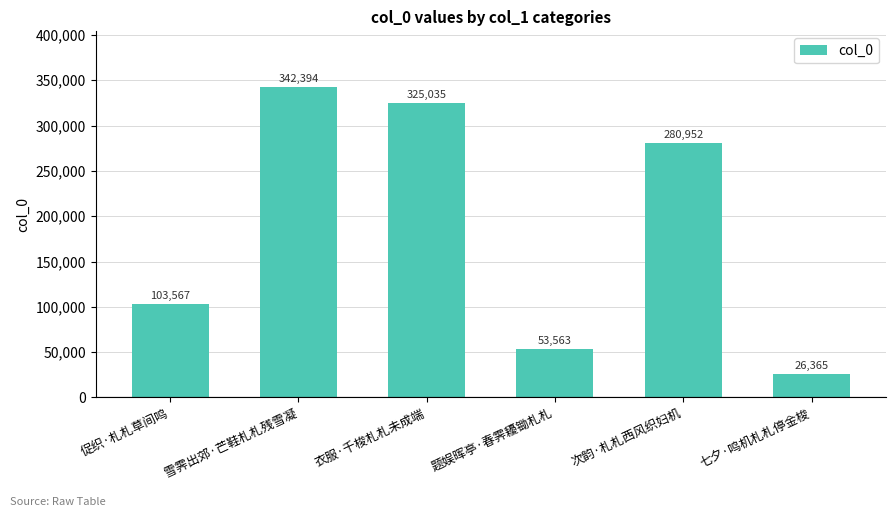

What is the sum of all values?

1131876